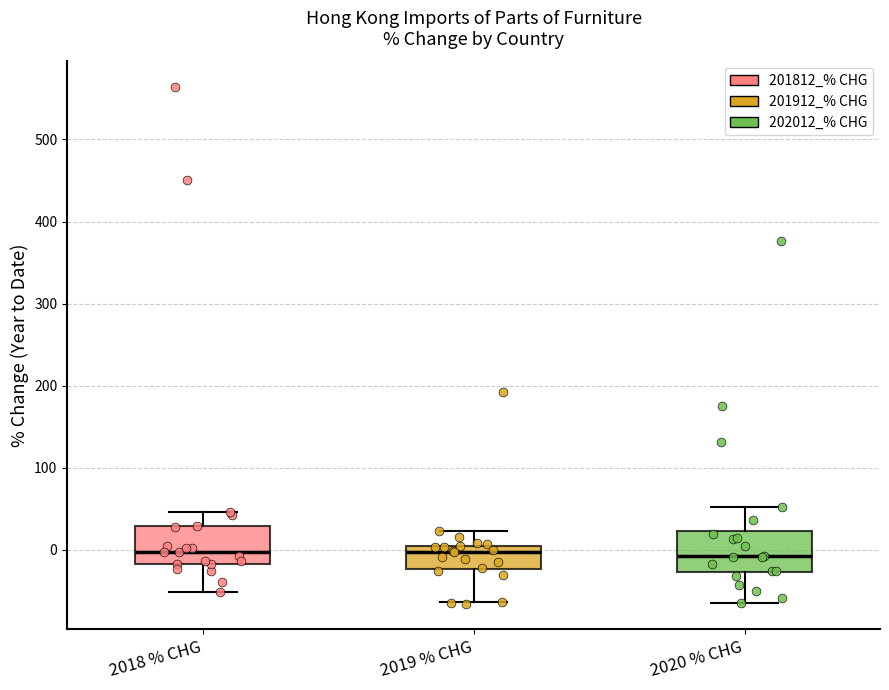

Reading left to right, read every box against the y-axis: the position of its median line, the range the box covers, and the ends of its whiskers. The values are not printed on the chart, so give them approximately, as read against the axis.

2018 % CHG: median 0, box -20 to 30, whiskers -50 to 50
2019 % CHG: median 0 (just below the box's upper edge), box -20 to 0, whiskers -60 to 20
2020 % CHG: median -10, box -30 to 20, whiskers -60 to 50